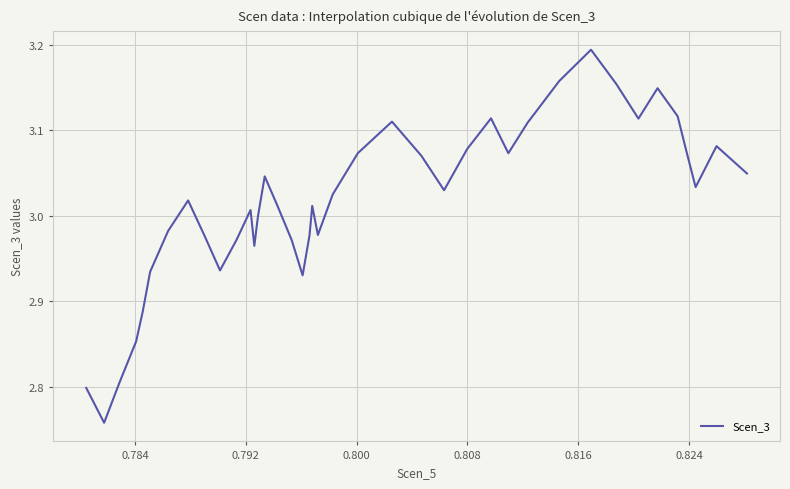

What is the difference between the maximum and minimum values?

0.4